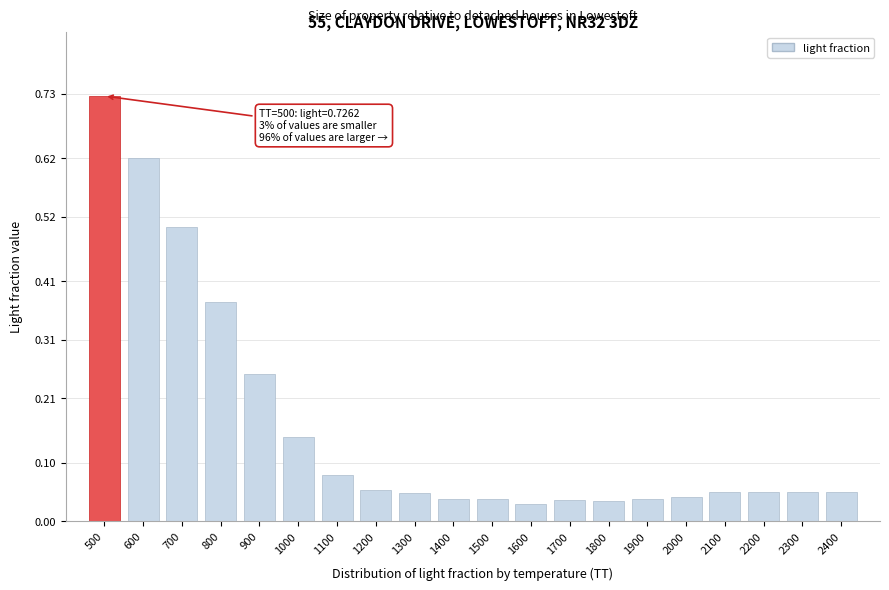

Between 1600 and 500, which is larger?

500